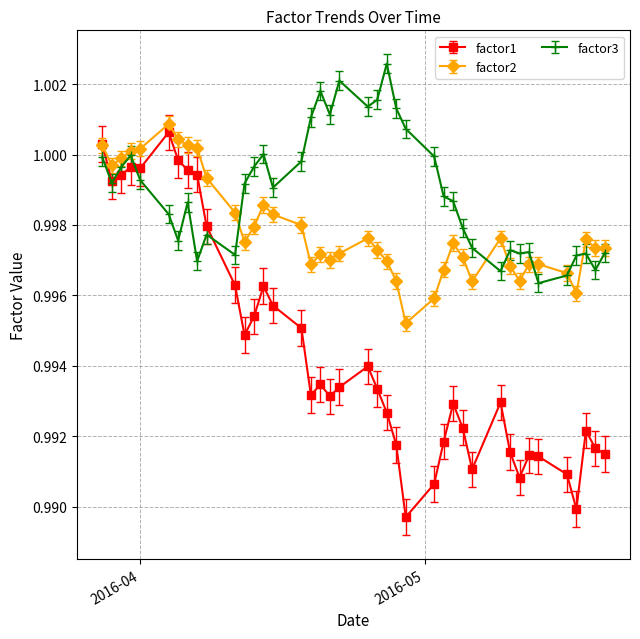

Rank the series by their maximum value, from highest to lowest.

factor3, factor2, factor1